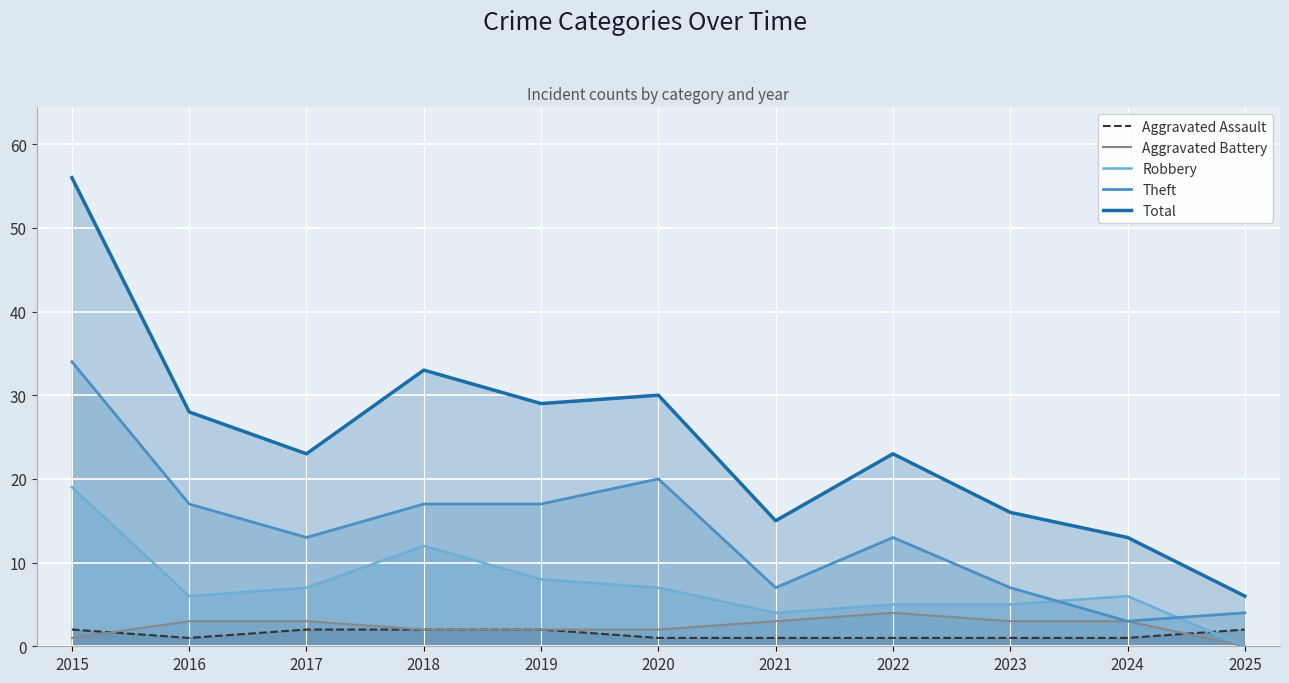

What is the difference between the highest and lowest values at 2015?

55